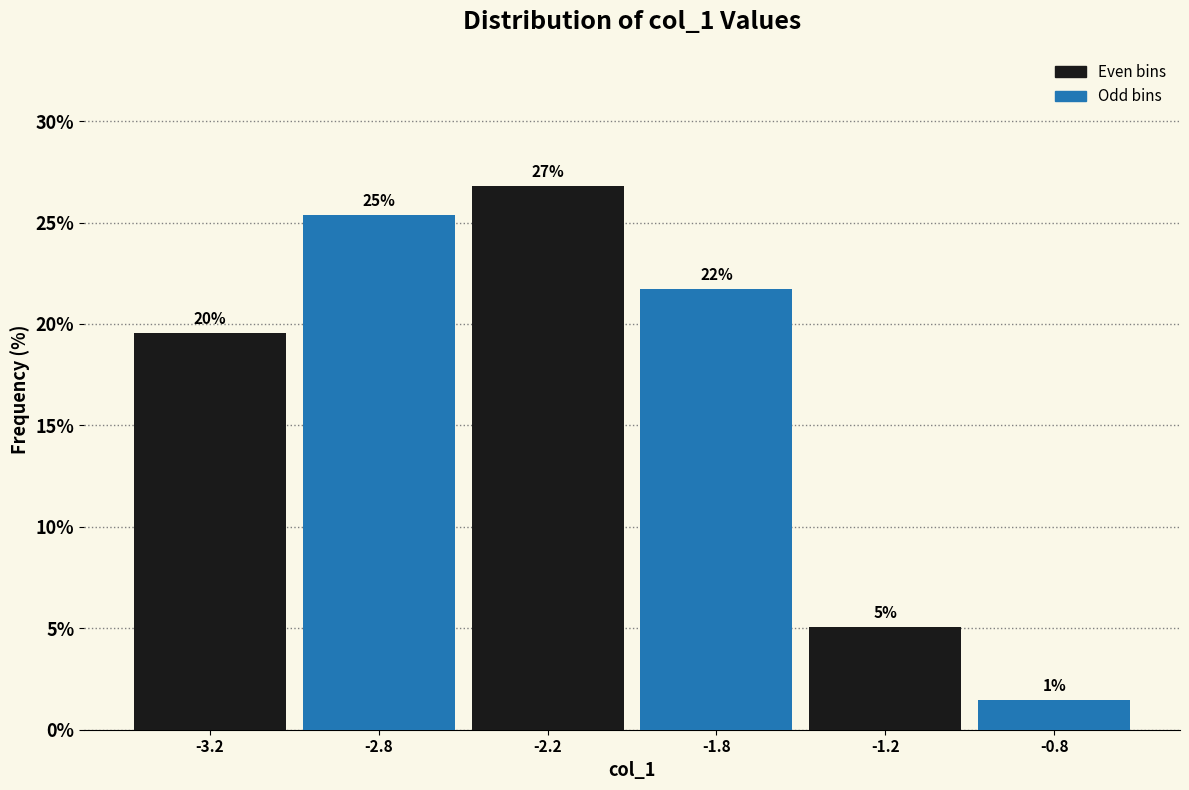

Are the bars horizontal?

No